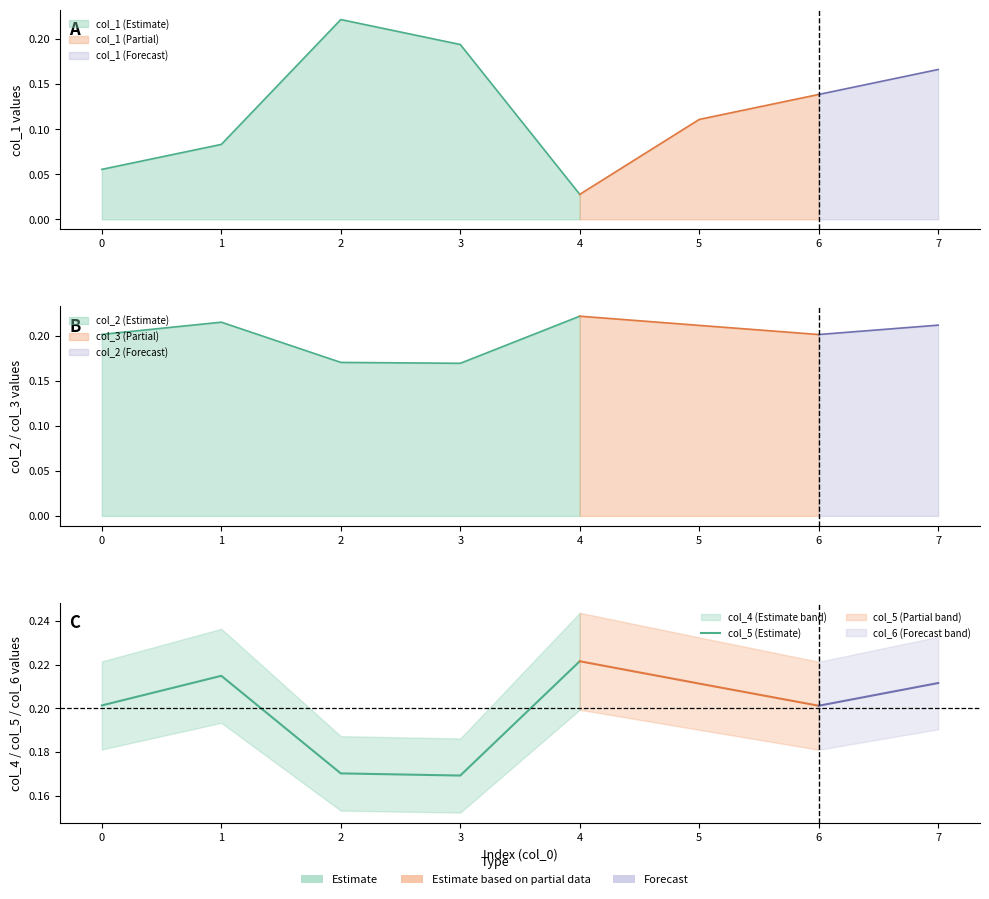

What is the sum of the values at 4 and 2?

0.4